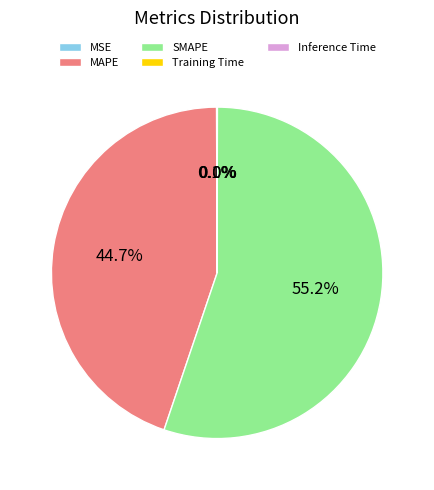

To the nearest percent, what is the average slice percentage?

20%